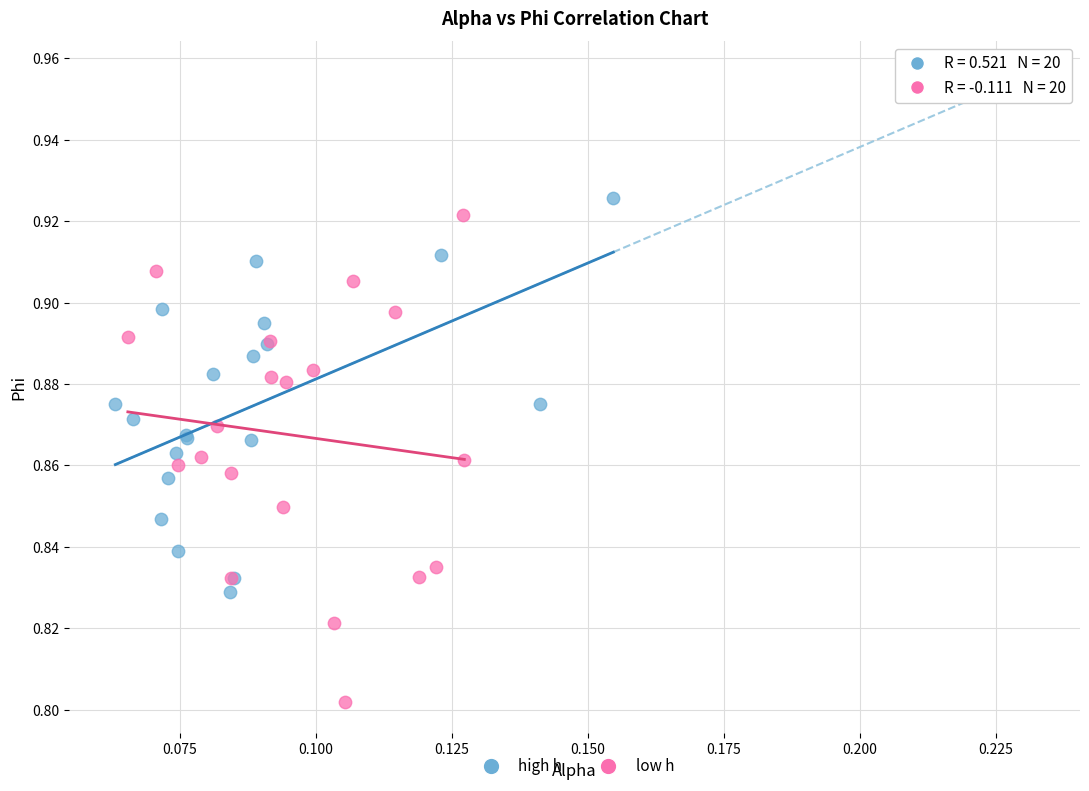

What are all the series names shown in the legend?

high h, low h